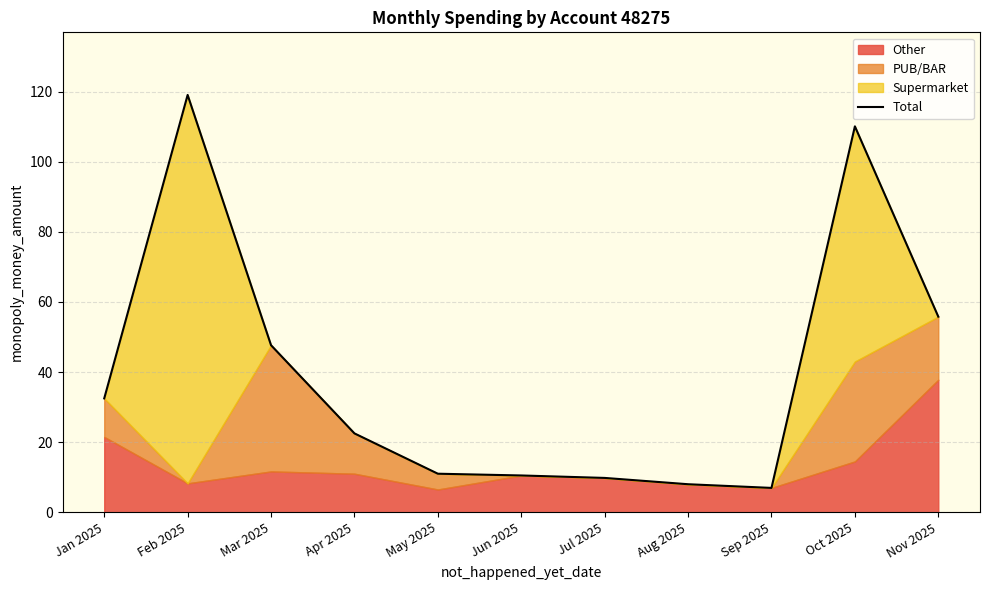

What is the value of the 2nd point from the left?

119.0